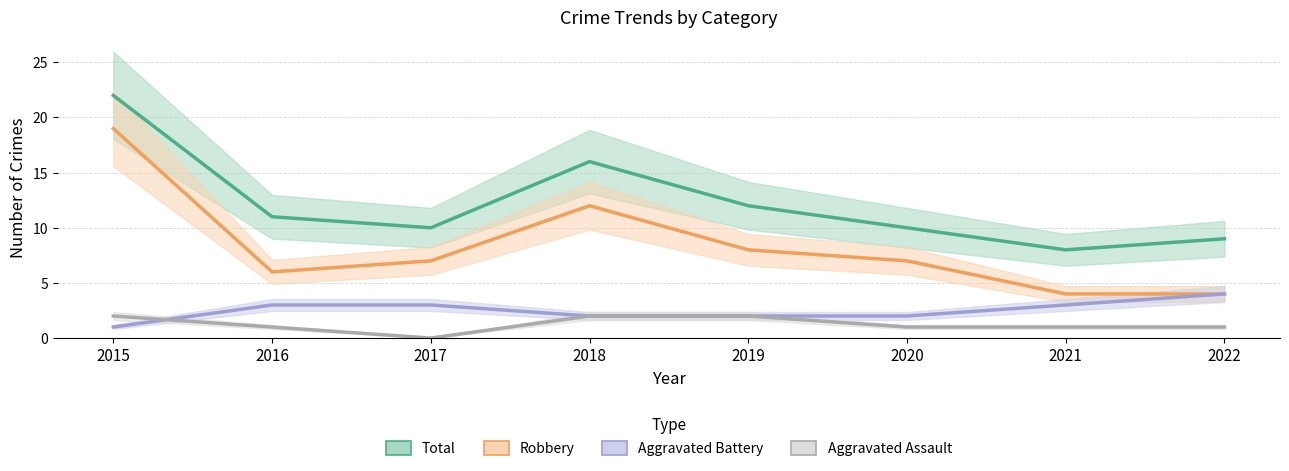

How many values in the Aggravated Assault series exceed 1?

3